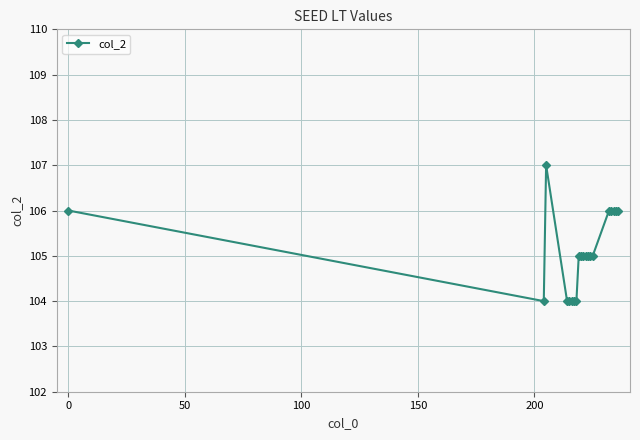

What is the smallest value displayed?

104